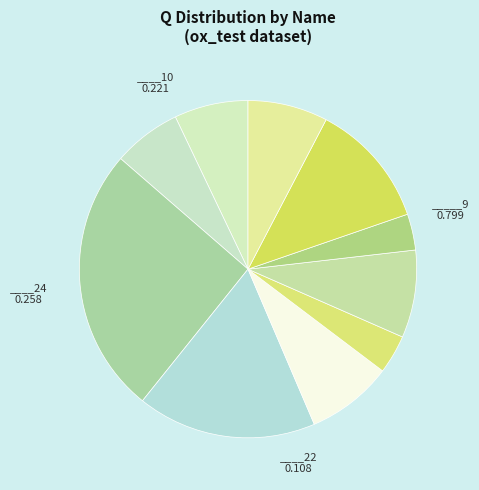

How many slices are in this pie chart?

10